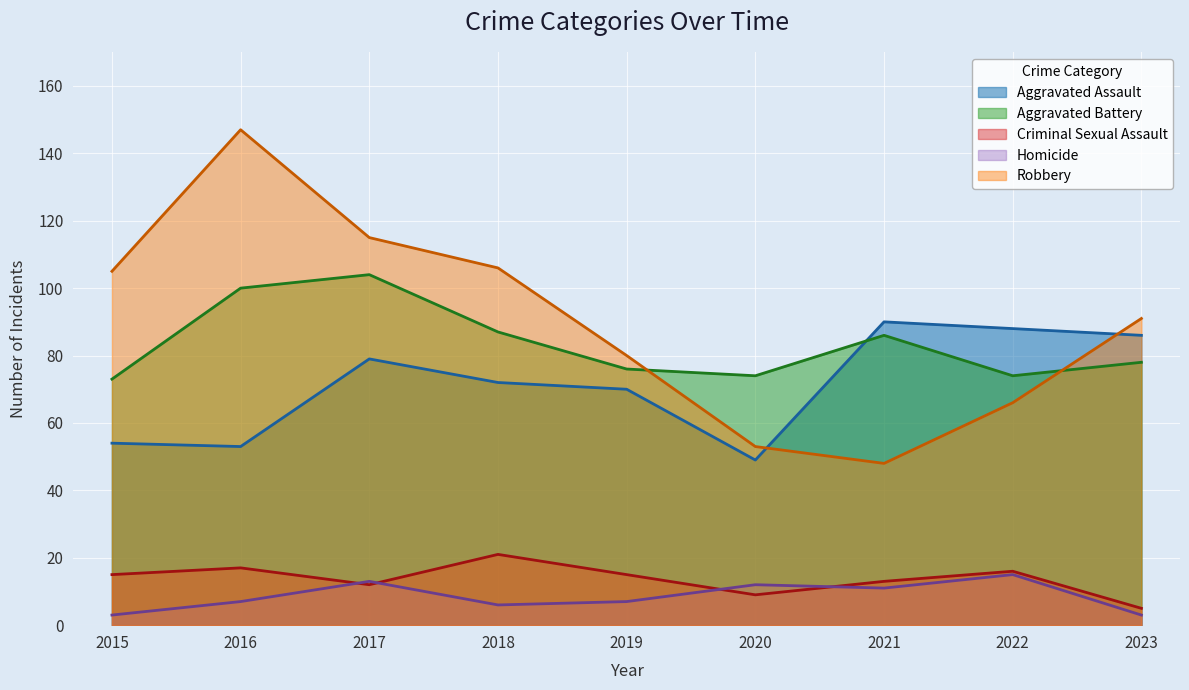

What is the difference between the second highest and second lowest values in the Aggravated Assault series?

35